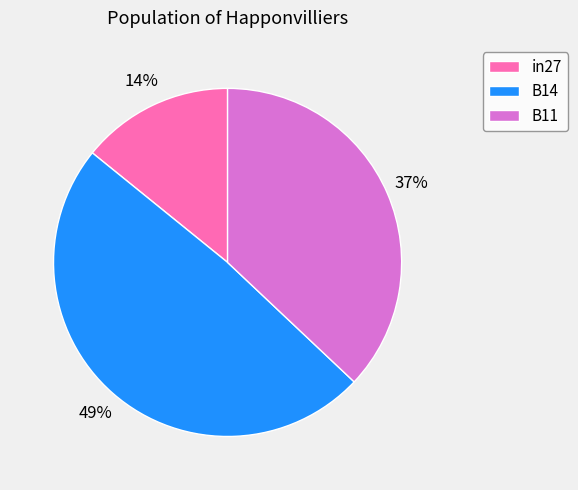

To the nearest percent, what portion does B14 represent?

49%